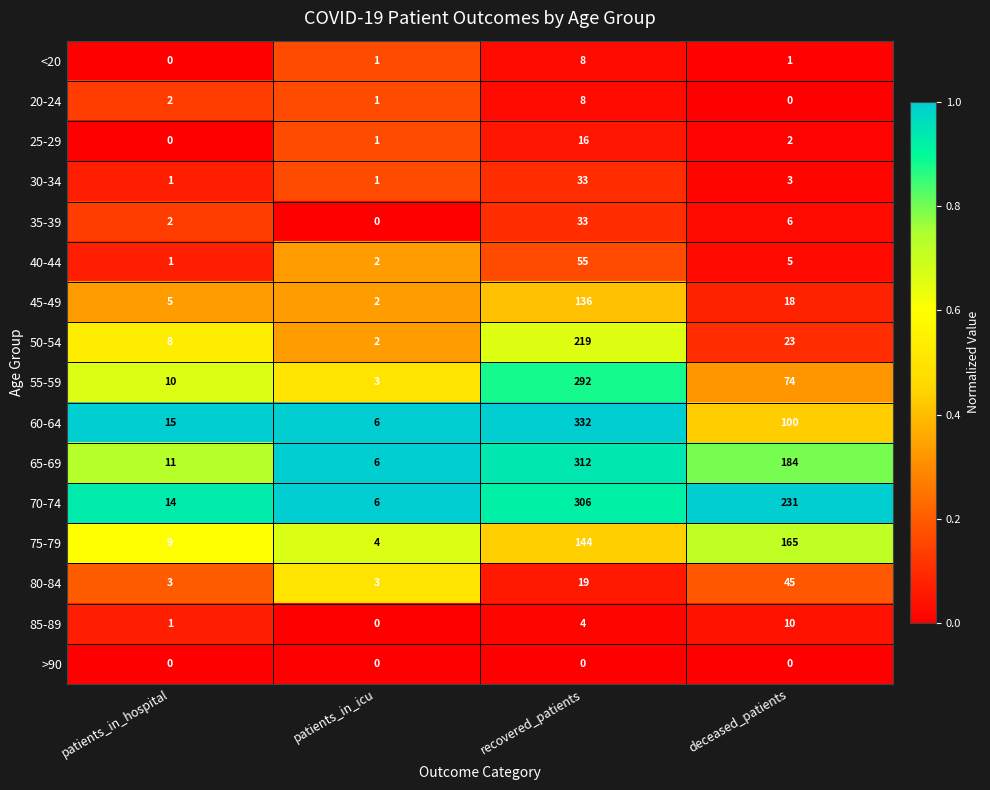

What is the difference between the 70-74 values at recovered_patients and patients_in_hospital?

292